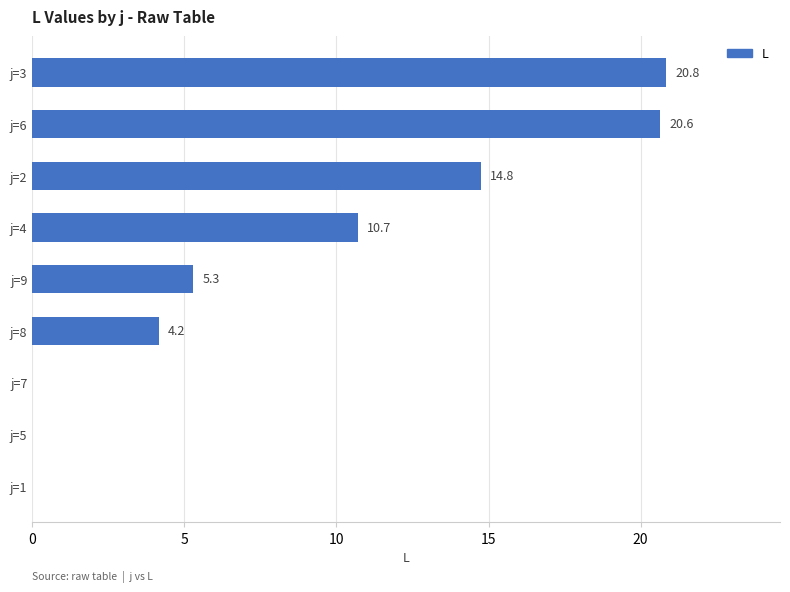

What is the sum of all values?

76.4